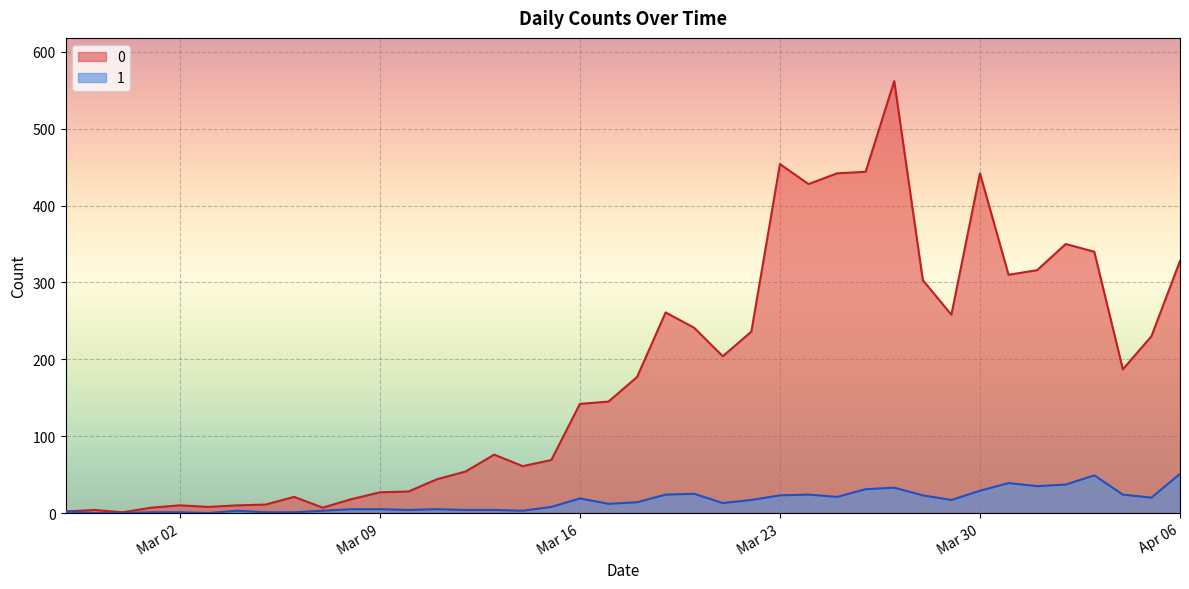

How many lines are shown in the chart?

2